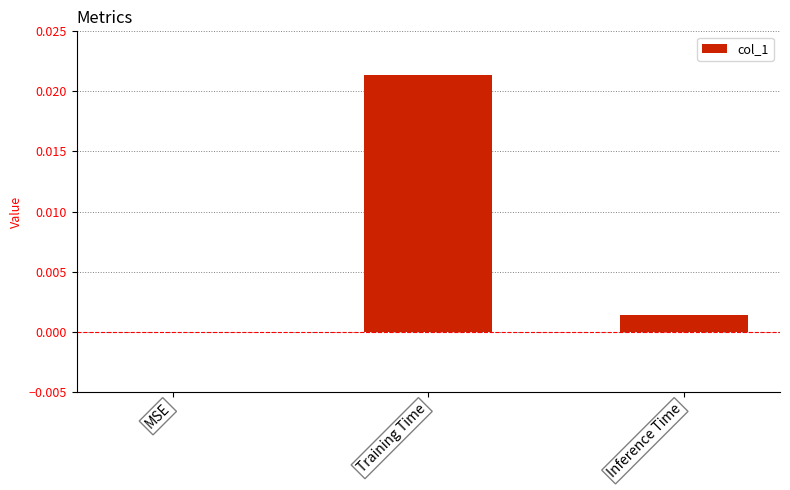

At which category does the chart reach its peak across all series?

Training Time